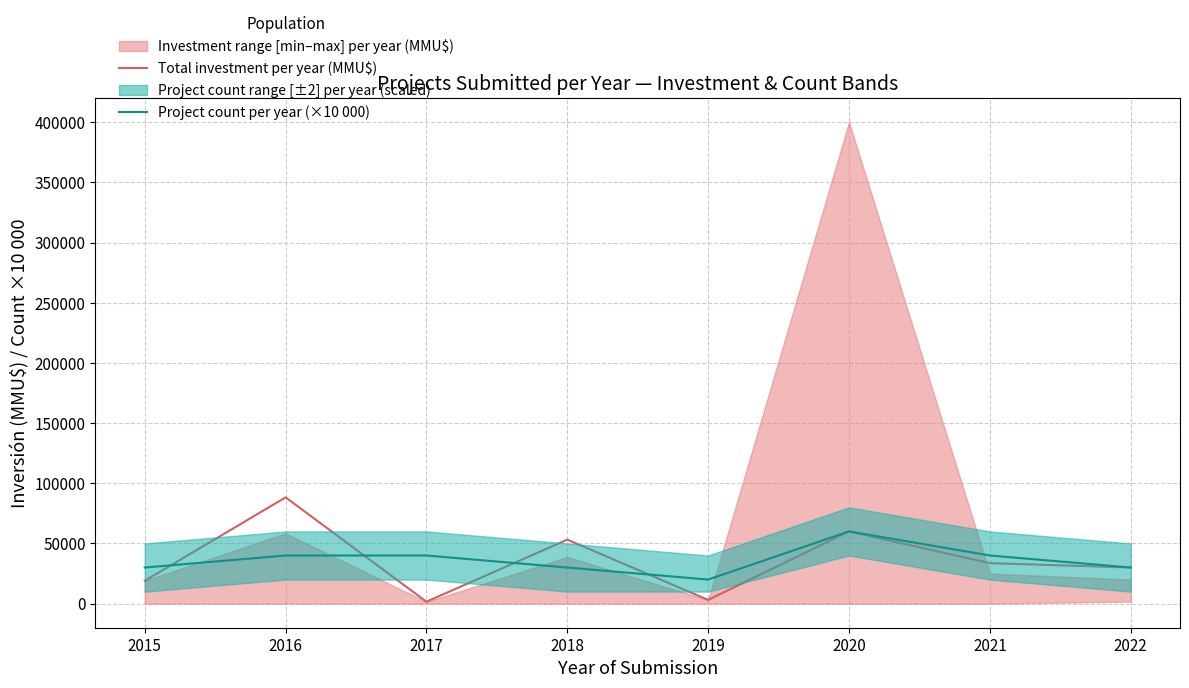

At which label is Total investment per year (MMU$) closest to 44948?

2018